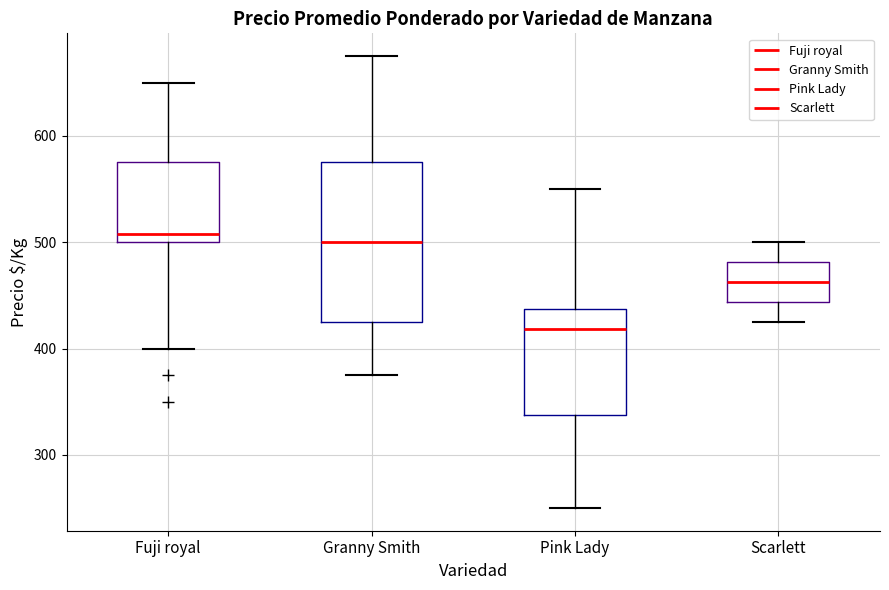

Reading left to right, read every box against the y-axis: the position of its median line, the range the box covers, and the ends of its whiskers. The values are not printed on the chart, so give them approximately, as read against the axis.

Fuji royal: median 510, box 500 to 580, whiskers 400 to 650
Granny Smith: median 500, box 430 to 580, whiskers 380 to 680
Pink Lady: median 420, box 340 to 440, whiskers 250 to 550
Scarlett: median 460, box 440 to 480, whiskers 430 to 500